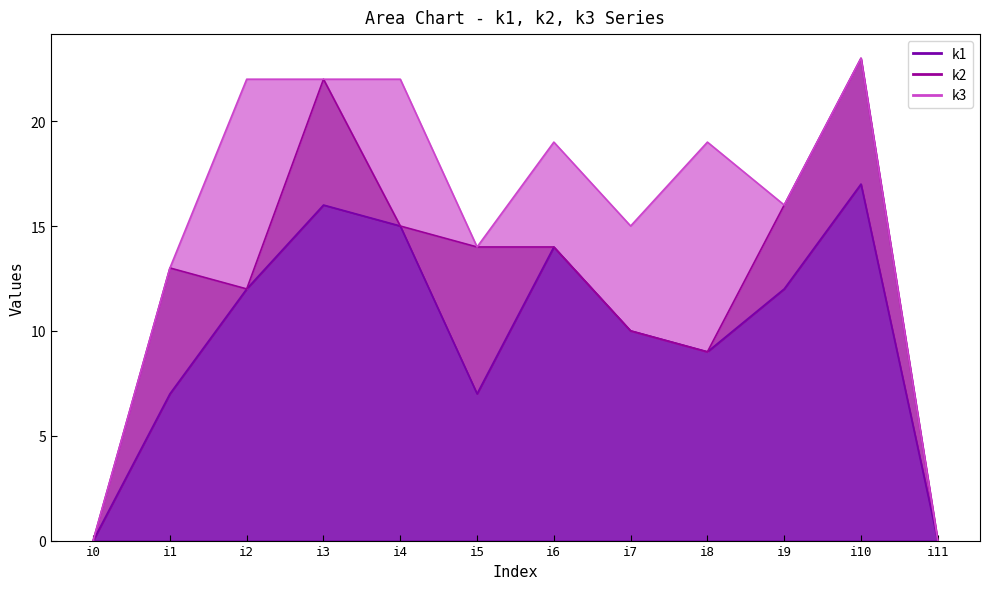

How many lines are shown in the chart?

3